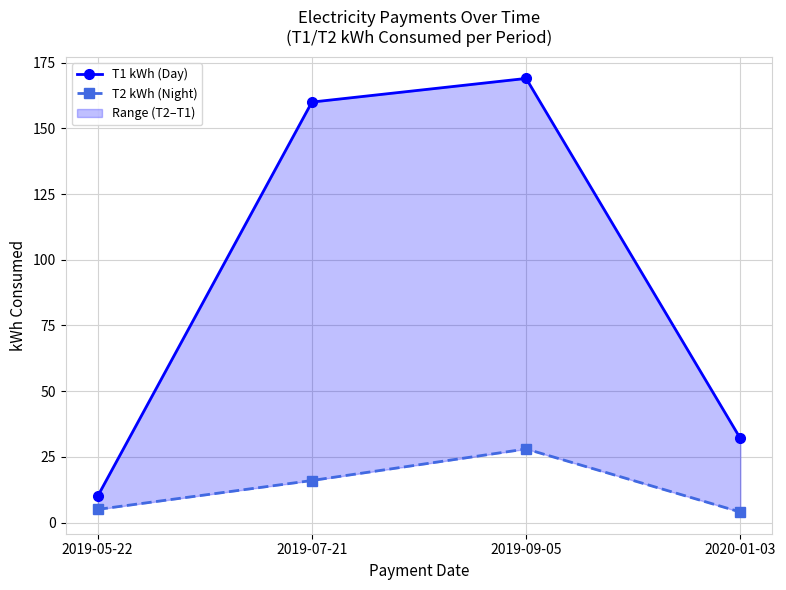

What is the difference between the T2 kWh (Night) values at 2019-09-05 and 2020-01-03?

24